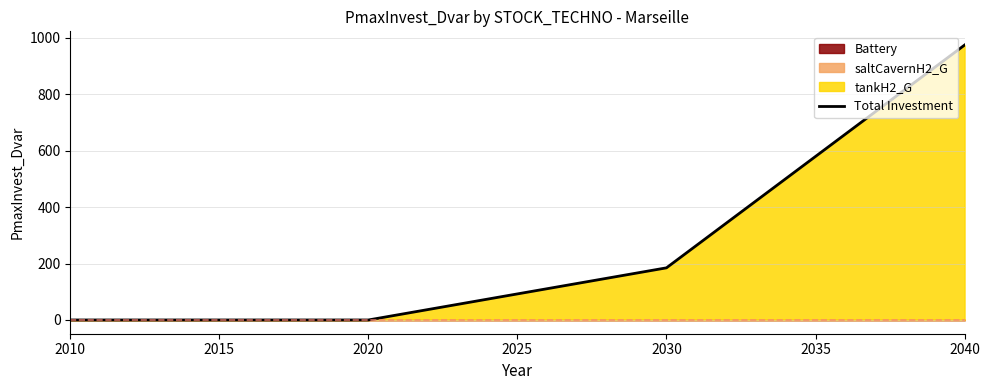

The value of Total Investment at 2020 is 0.0. True or false?

True